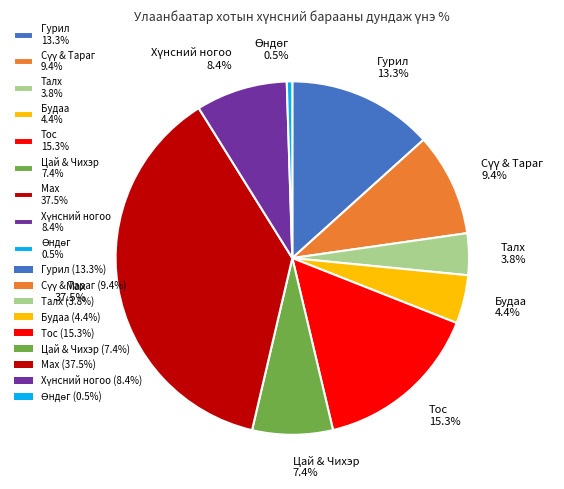

Which category has the biggest portion of the pie?

Мах 37.5%